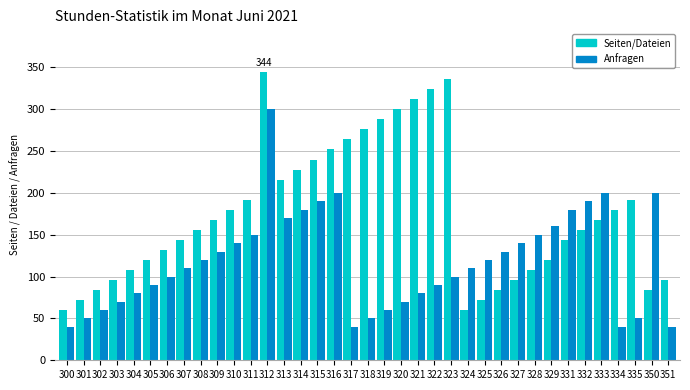

The value of Seiten/Dateien at 331 is 51. True or false?

False